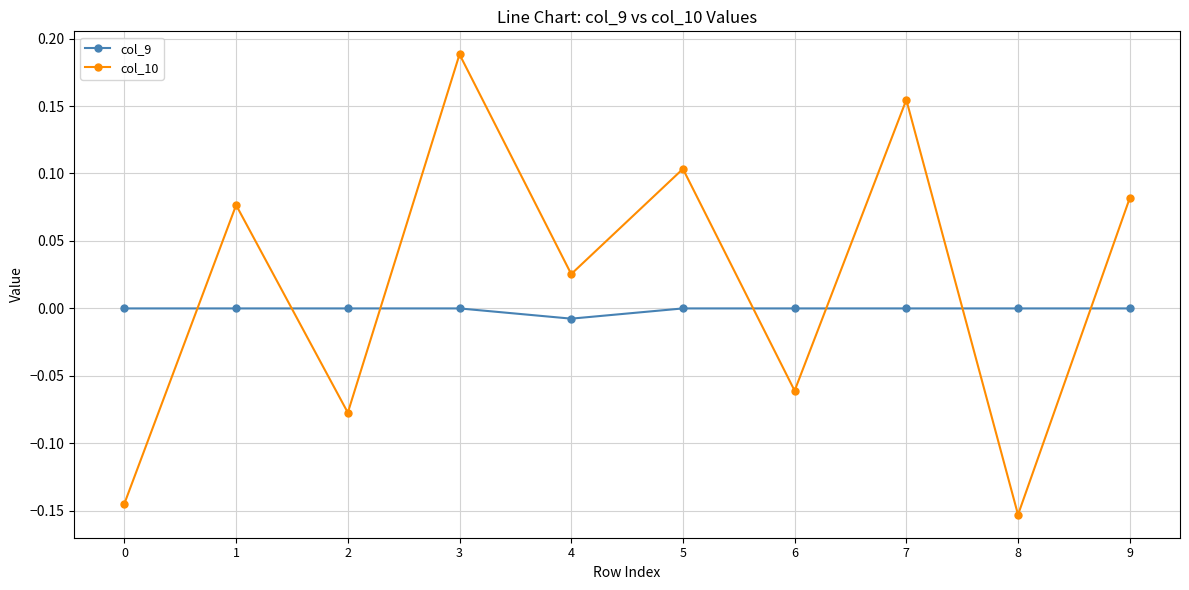

The col_9 series shows 0.0 at 5. True or false?

True